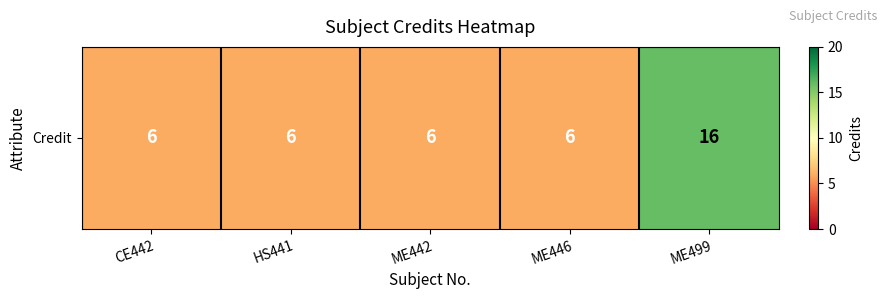

List the labels in order of value, largest first.

ME499, CE442, HS441, ME442, ME446